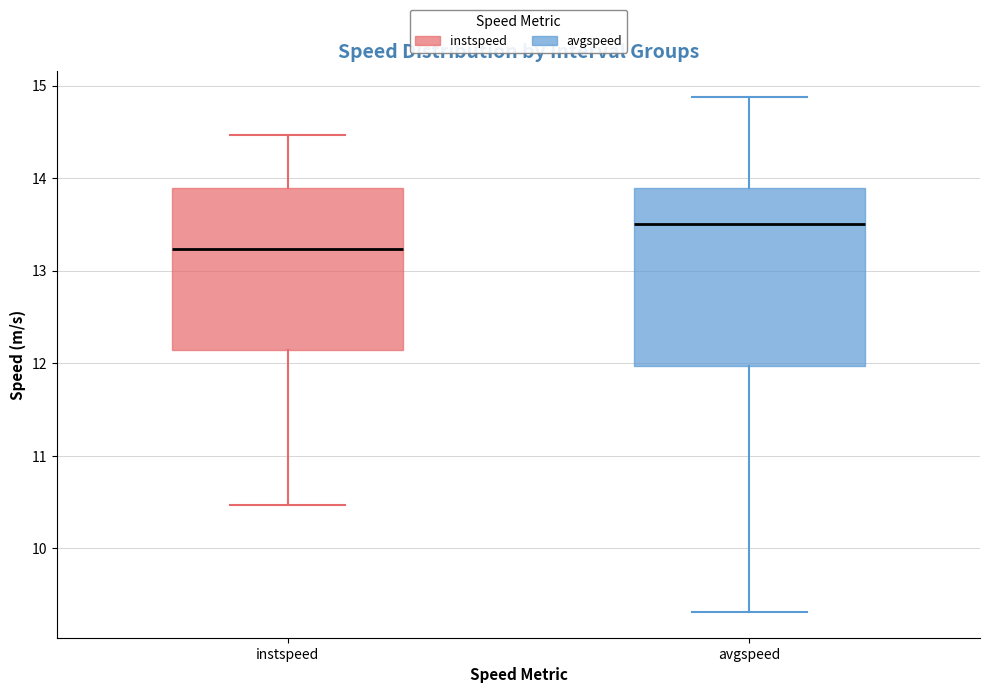

Reading left to right, read every box against the y-axis: the position of its median line, the range the box covers, and the ends of its whiskers. The values are not printed on the chart, so give them approximately, as read against the axis.

instspeed: median 13.2, box 12.1 to 13.9, whiskers 10.5 to 14.5
avgspeed: median 13.5, box 12.0 to 13.9, whiskers 9.3 to 14.9